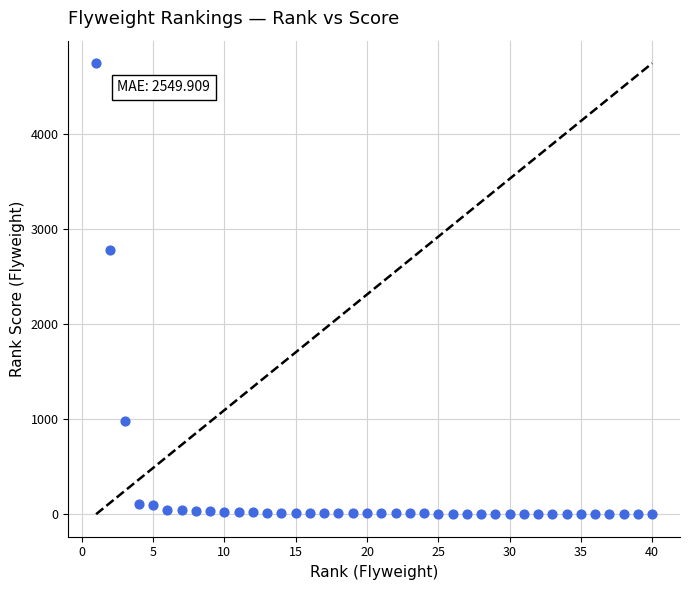

What Y value in the scatter plot is closest to 2373?

2784.0